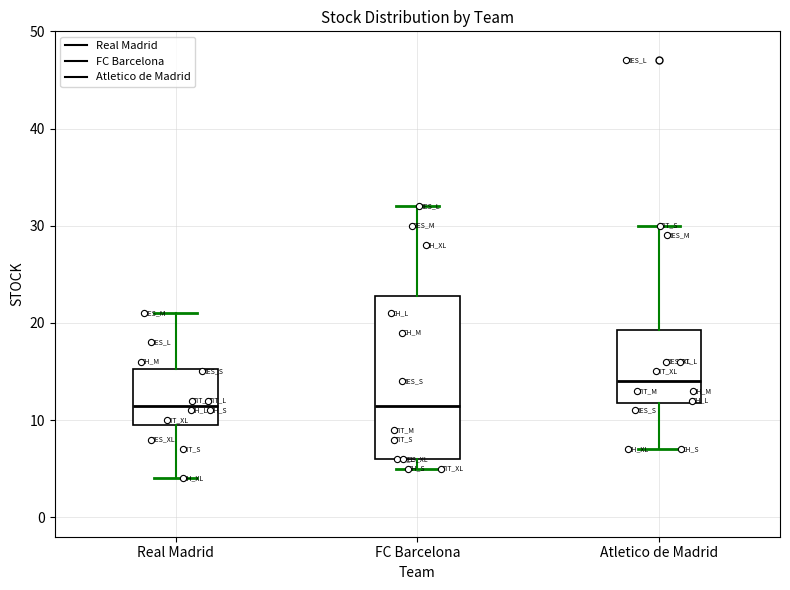

Reading left to right, transcribe this box plot: for each box, give where its median line is, the range the box spans, and where its two whiskers end, as read against the y-axis. The values are not printed on the chart, so give them approximately, as read against the axis.

Real Madrid: median 12, box 10 to 15, whiskers 4 to 21
FC Barcelona: median 12, box 6 to 23, whiskers 5 to 32
Atletico de Madrid: median 14, box 12 to 19, whiskers 7 to 30